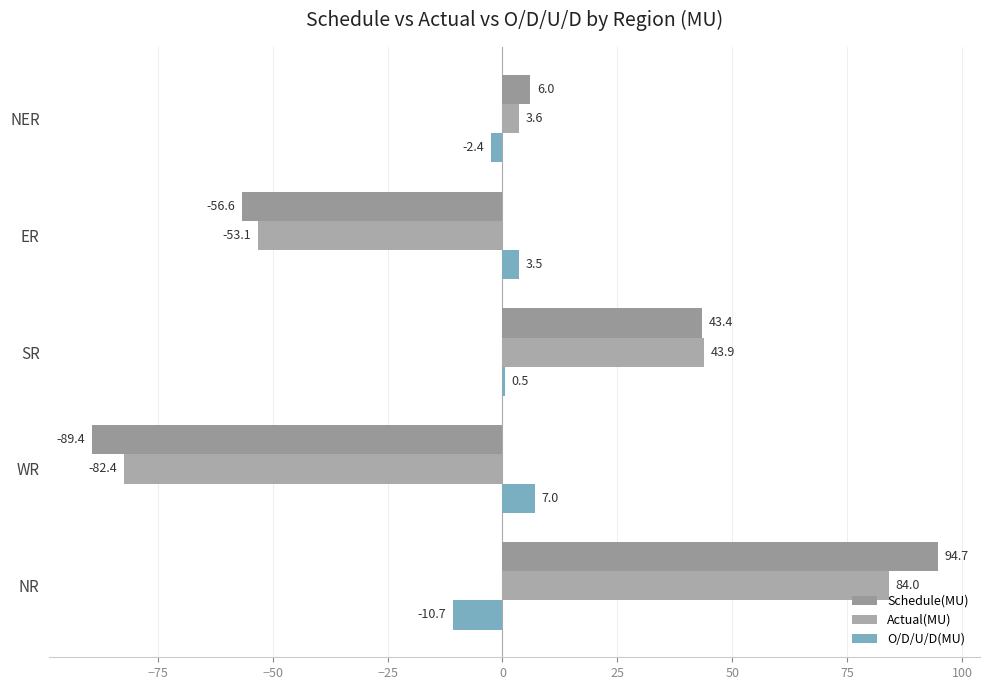

What is the maximum value for Actual(MU)?

84.0